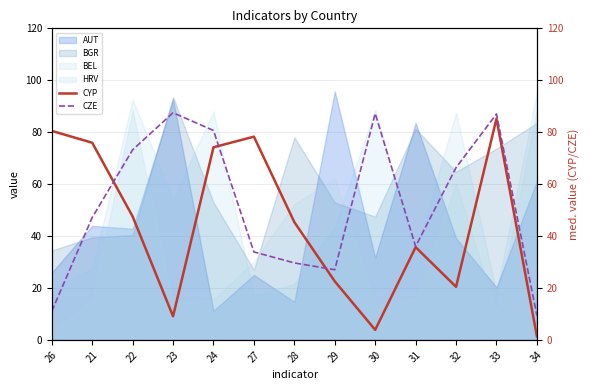

How many intersections are there between CZE and CYP?

3